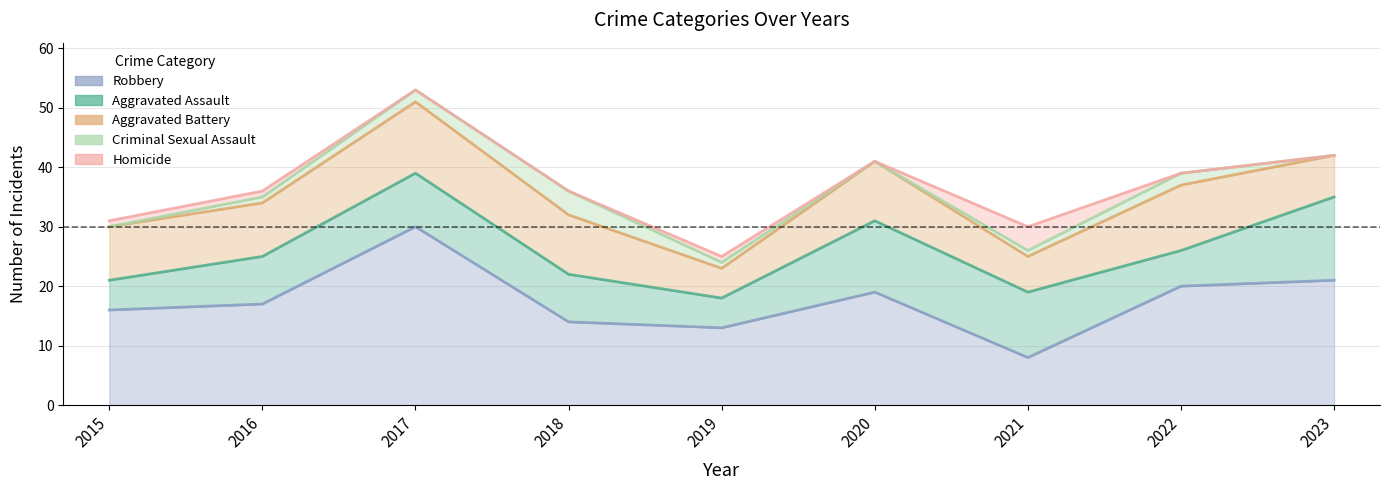

What is the difference between the highest and lowest values at 2018?

14